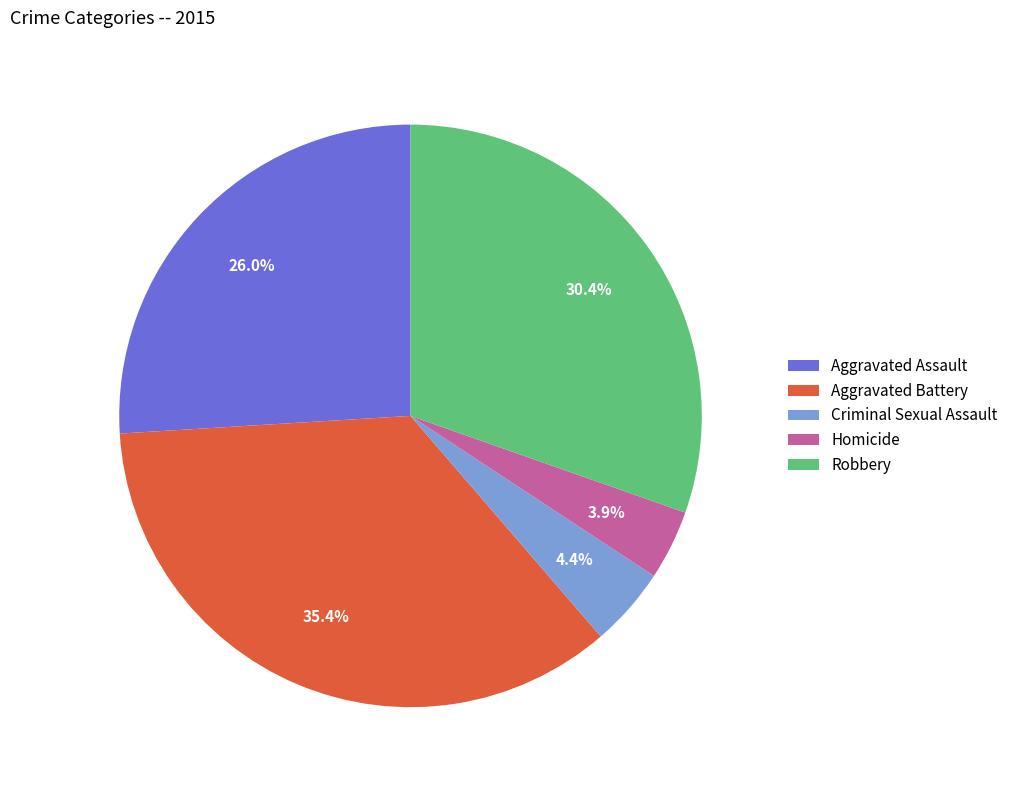

Is Homicide the majority of the pie?

No